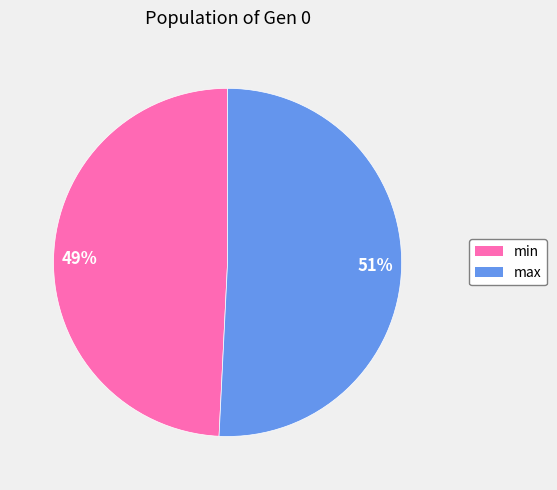

Rank the categories by value from lowest to highest.

min, max